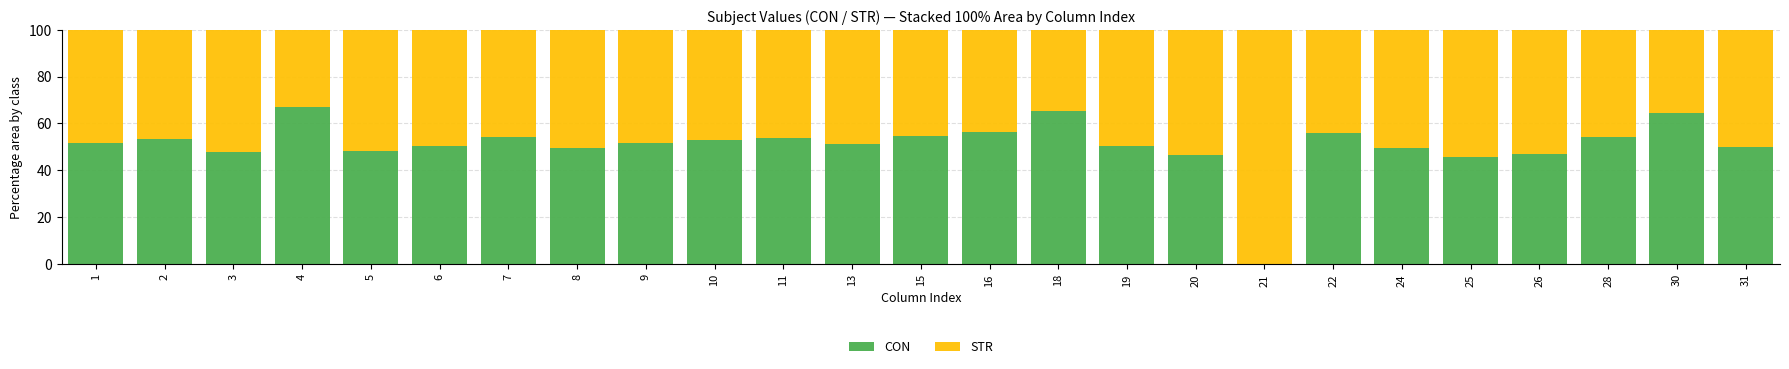

What is the sum of all CON values?

1270.9